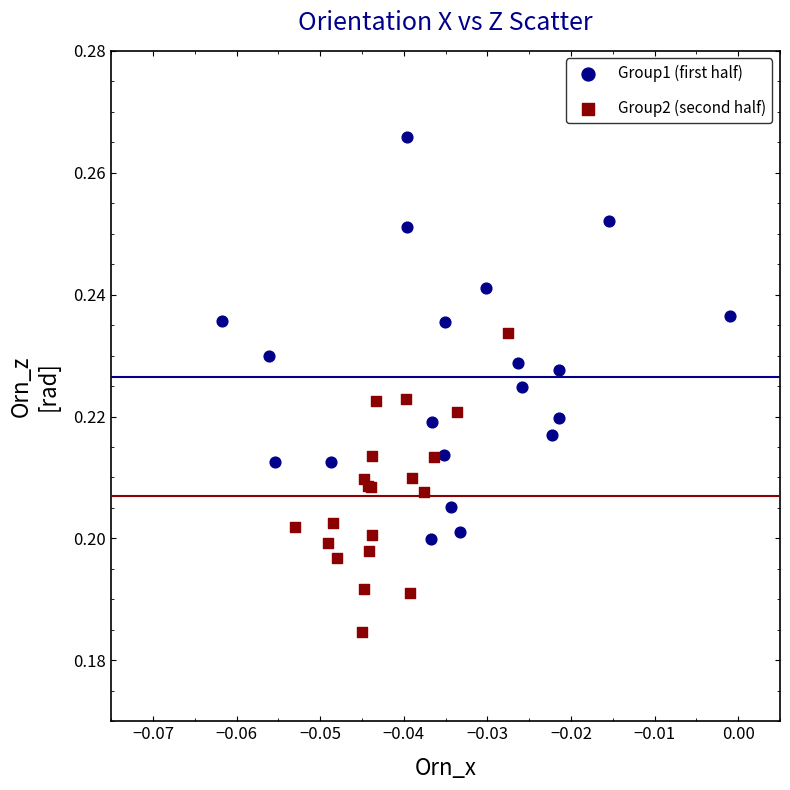

Which series reaches the minimum Y coordinate?

Group2 (second half)